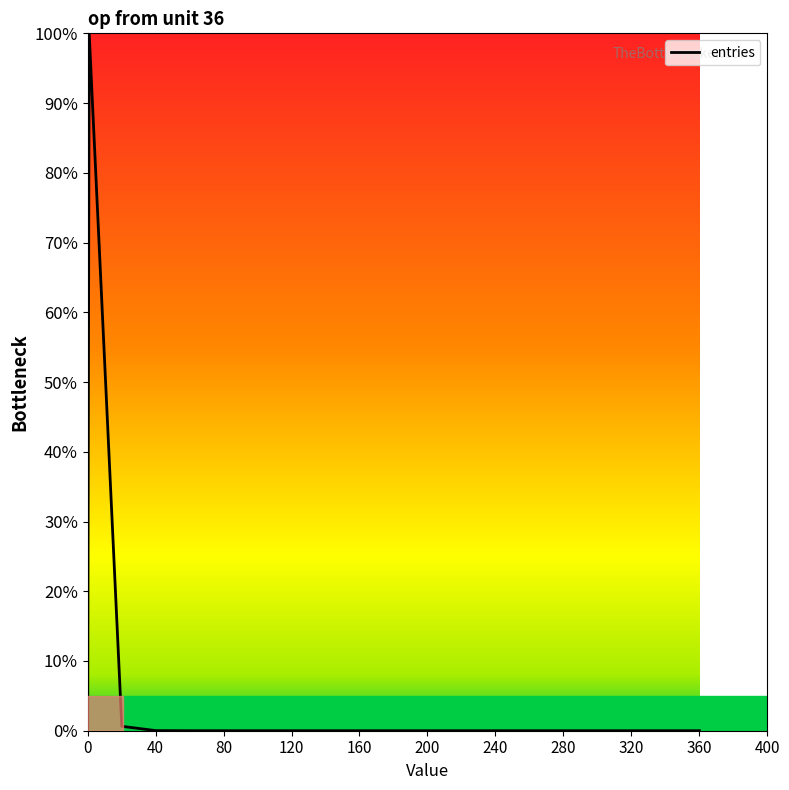

What is the difference between the maximum and minimum values?

100.0